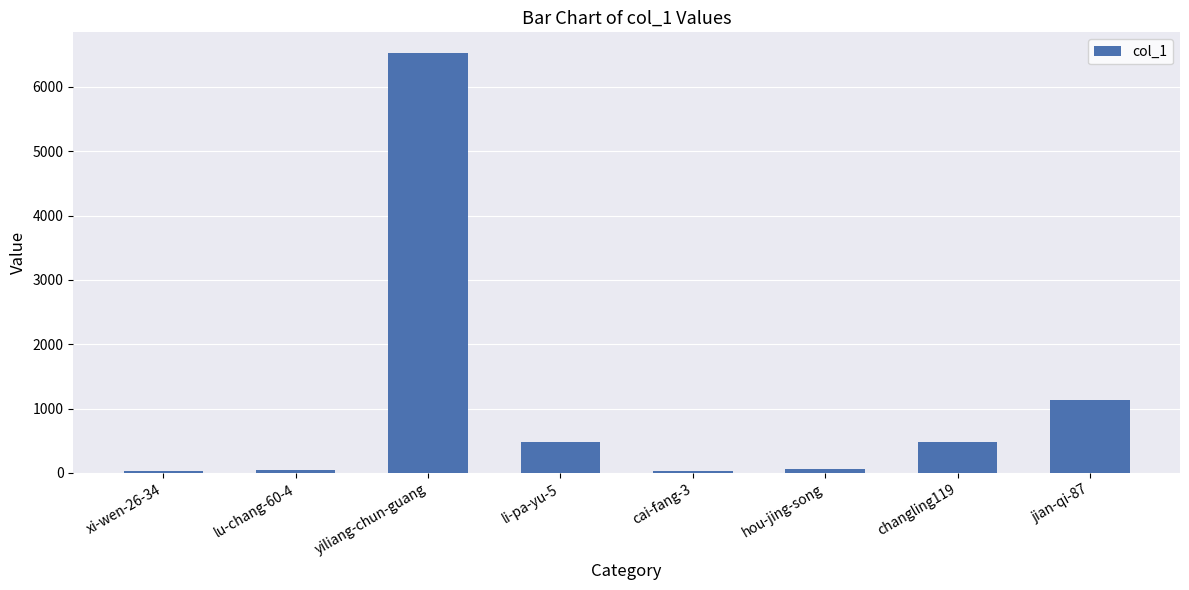

What is the value of the 2nd bar from the left?

42